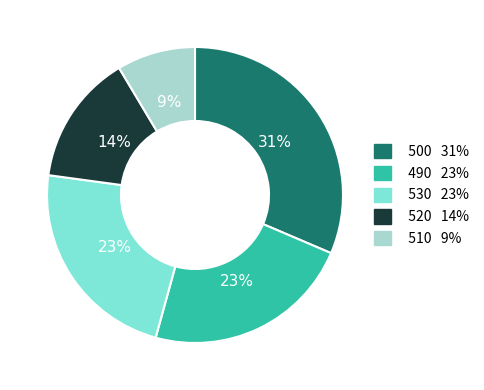

Is there a majority slice in this chart?

No